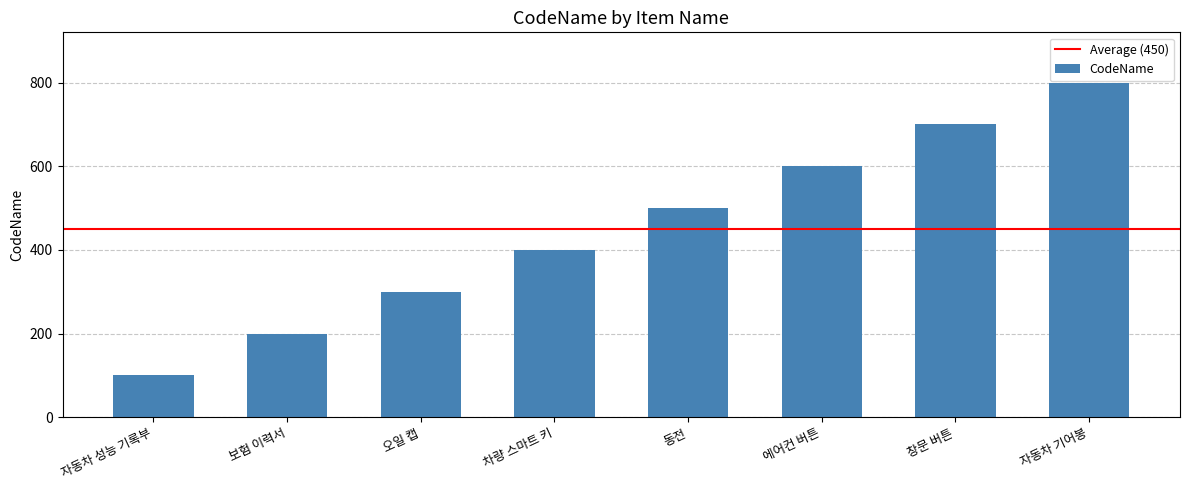

Count the values in the range 300 to 700.

5